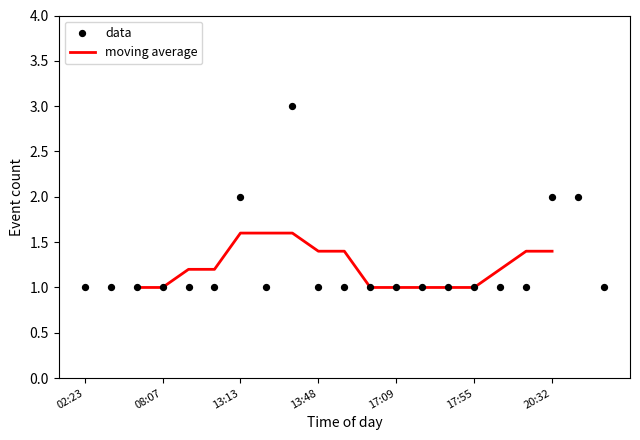

Between 20:32 and 04:16, which is larger?

20:32